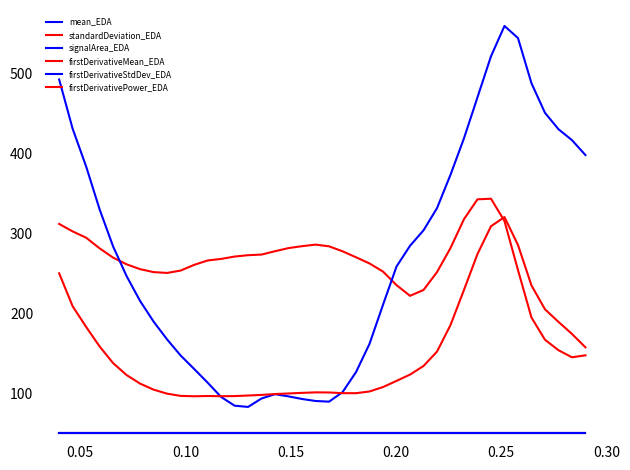

How many lines are shown in the chart?

6